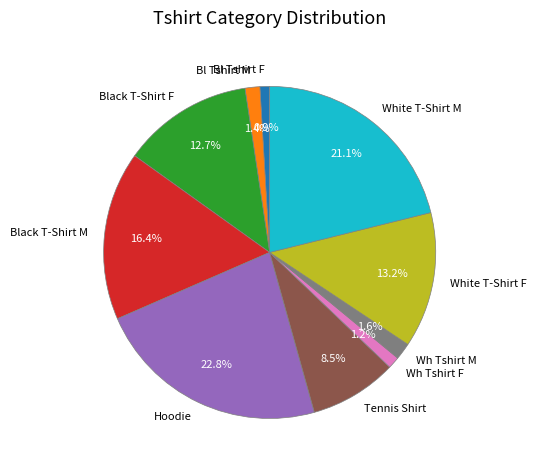

Approximately how many times larger is the value at Bl Tshirt F compared to Wh Tshirt M?

0.6